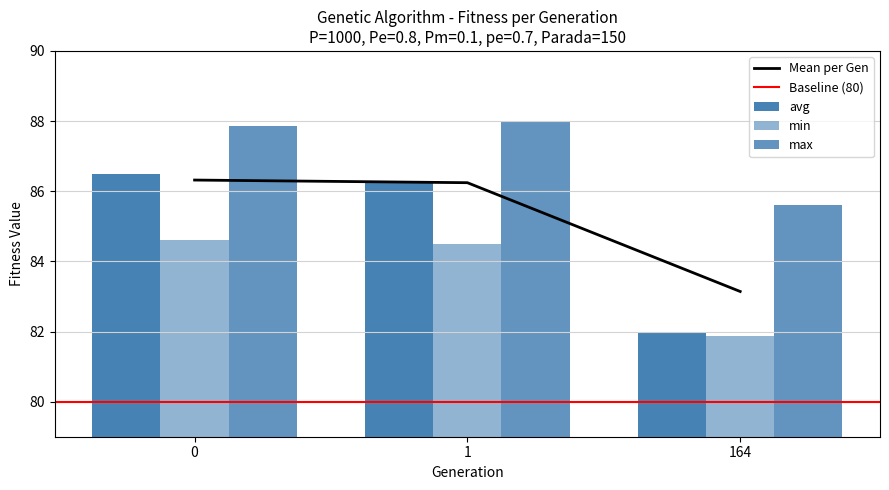

List the labels in order of avg value, smallest first.

164, 1, 0